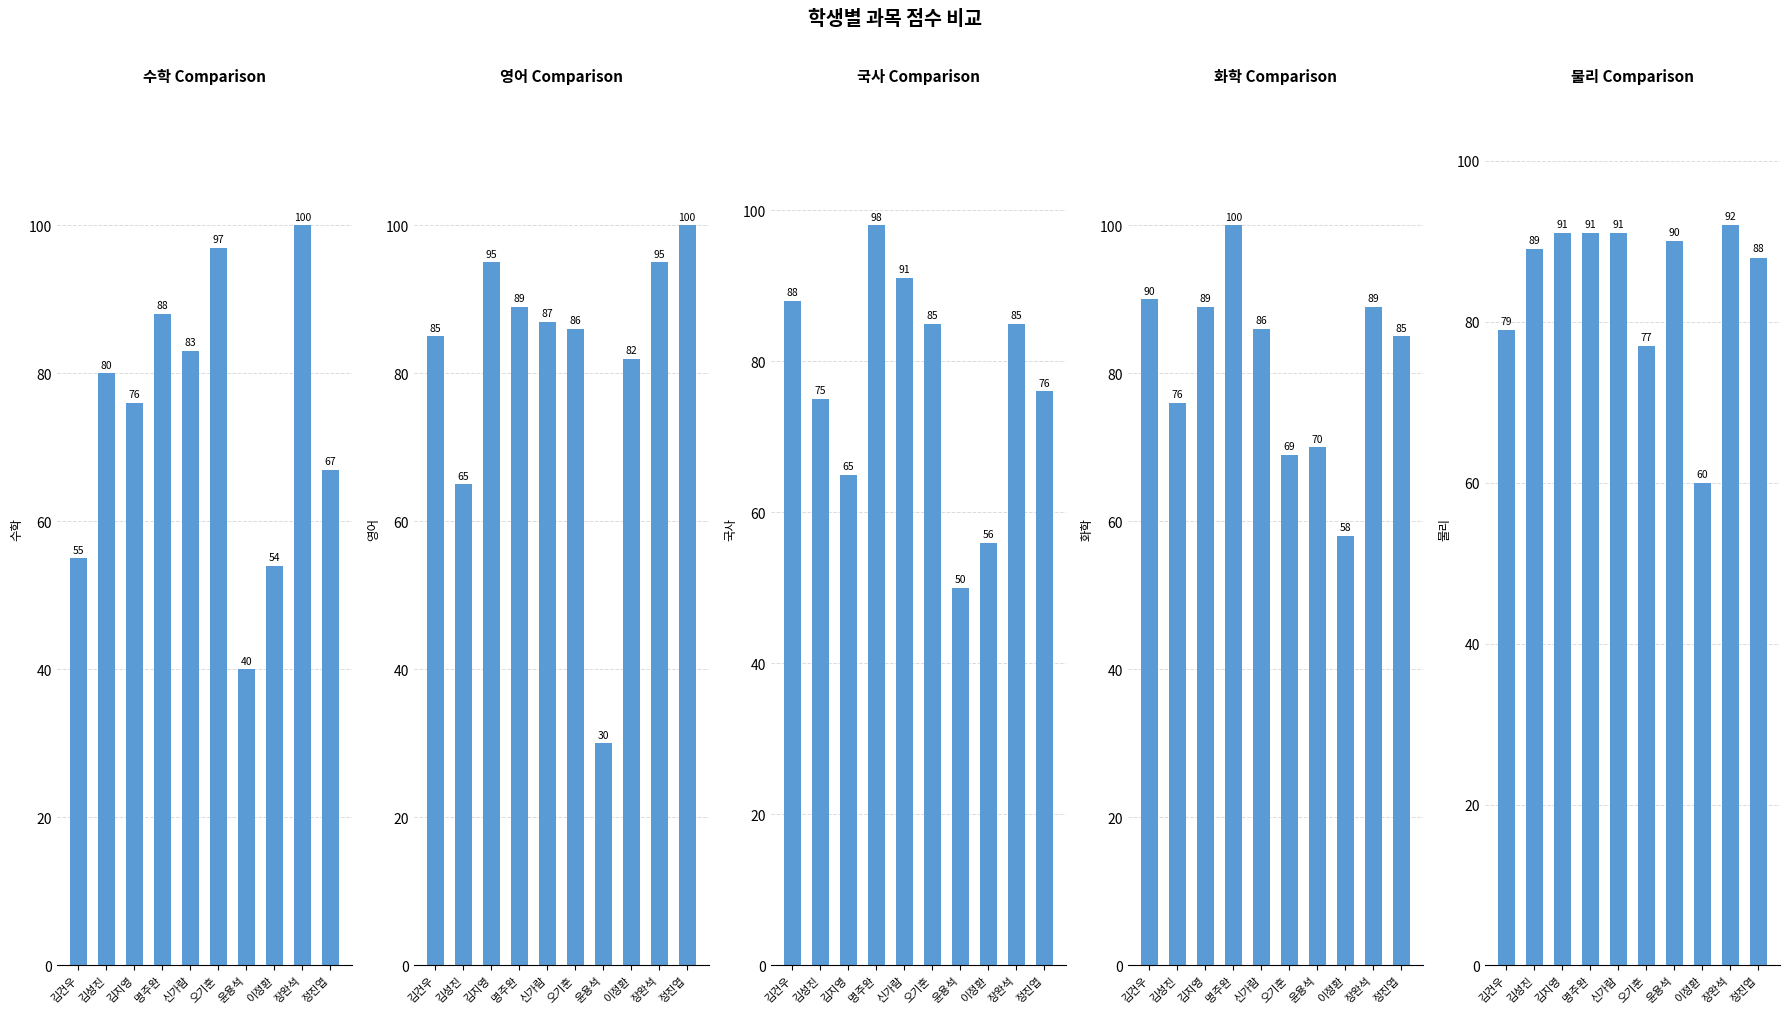

What position from the left is 오기훈?

6